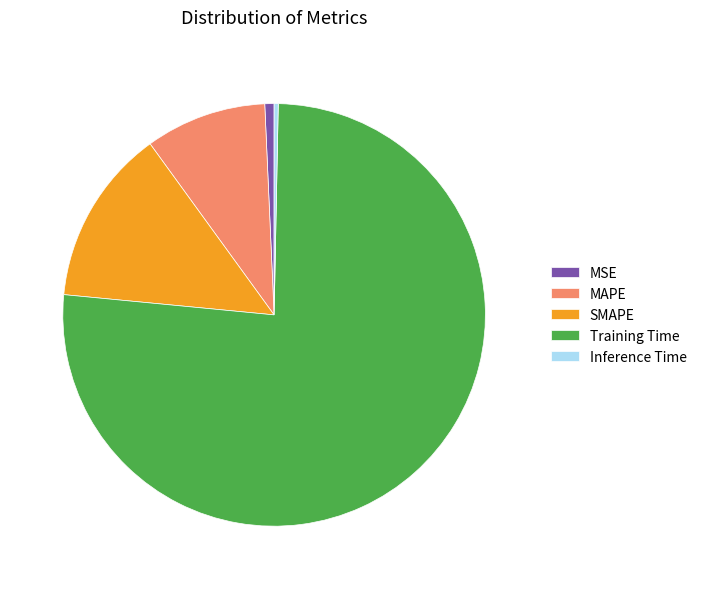

Is it true that Inference Time is 15% of the pie?

False